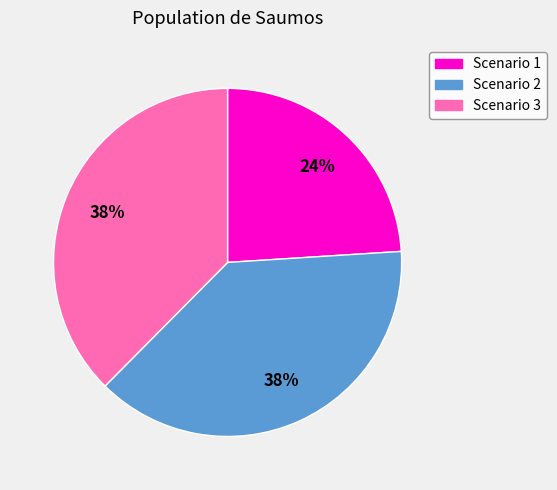

Combined, do Scenario 3 and Scenario 1 account for over 50%?

Yes